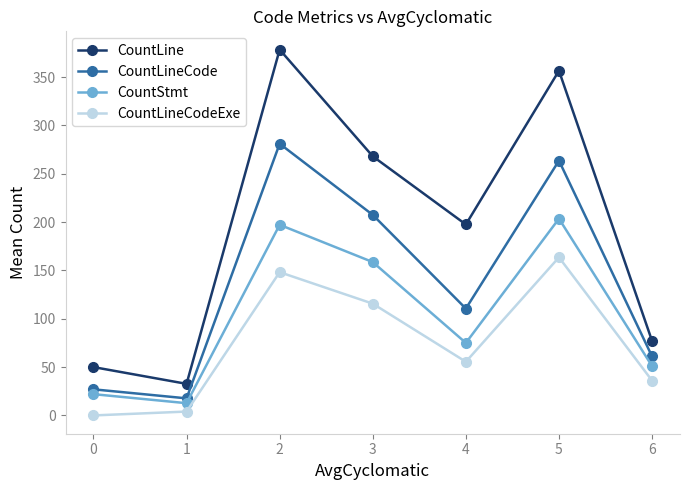

How many lines are shown in the chart?

4